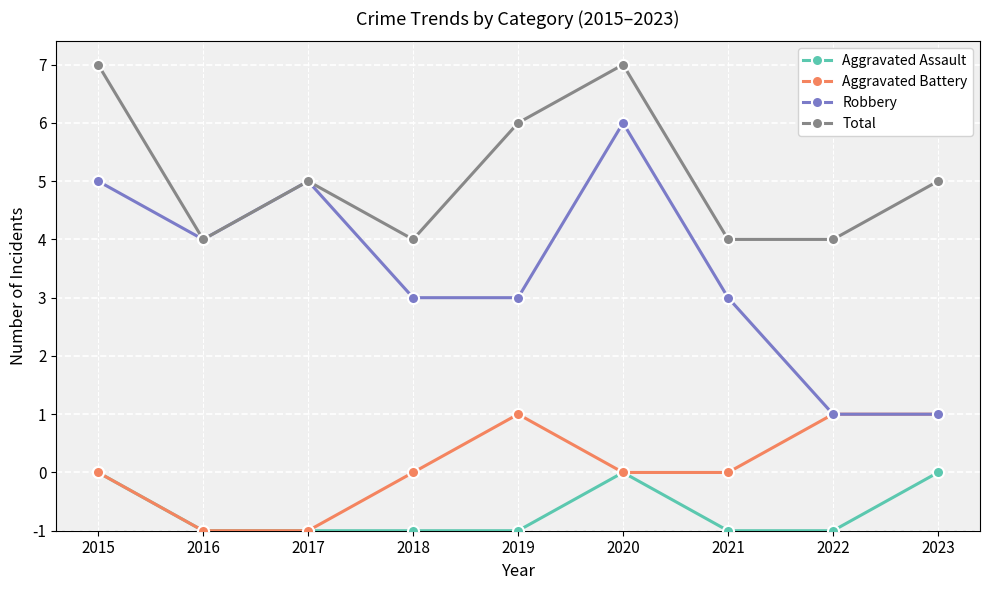

What is the average value of the Robbery series?

4